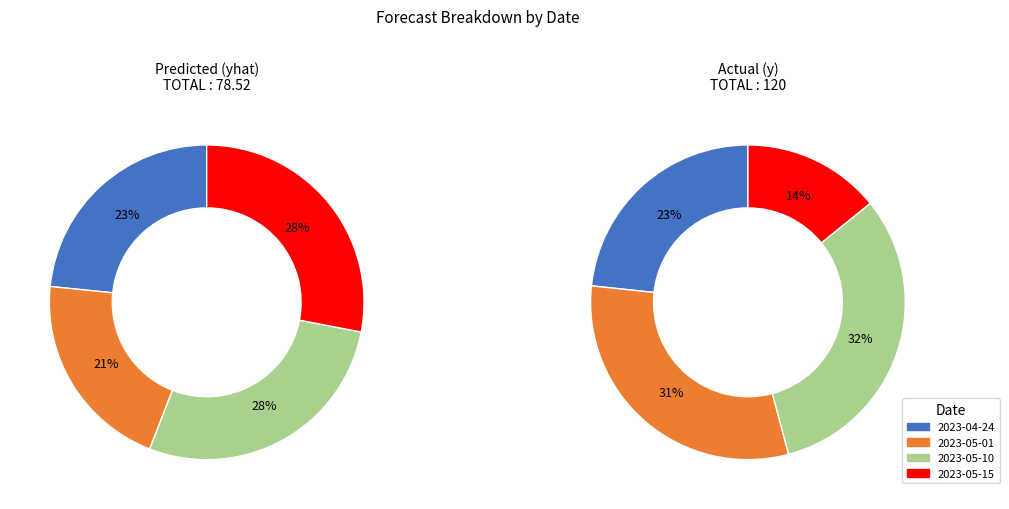

Which slice is the smallest?

2023-05-01